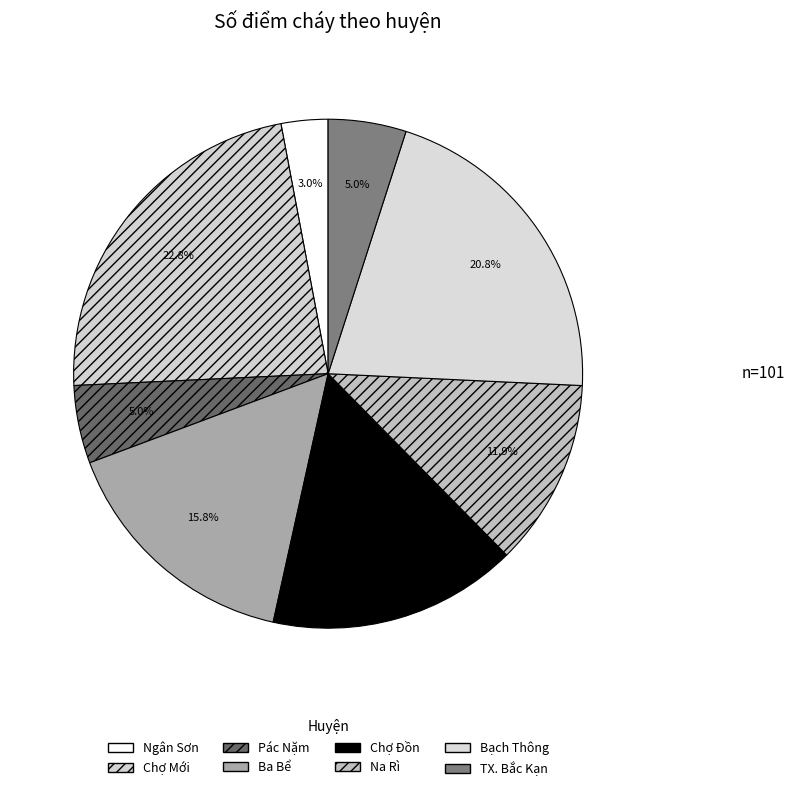

Count the number of slices in the pie.

8